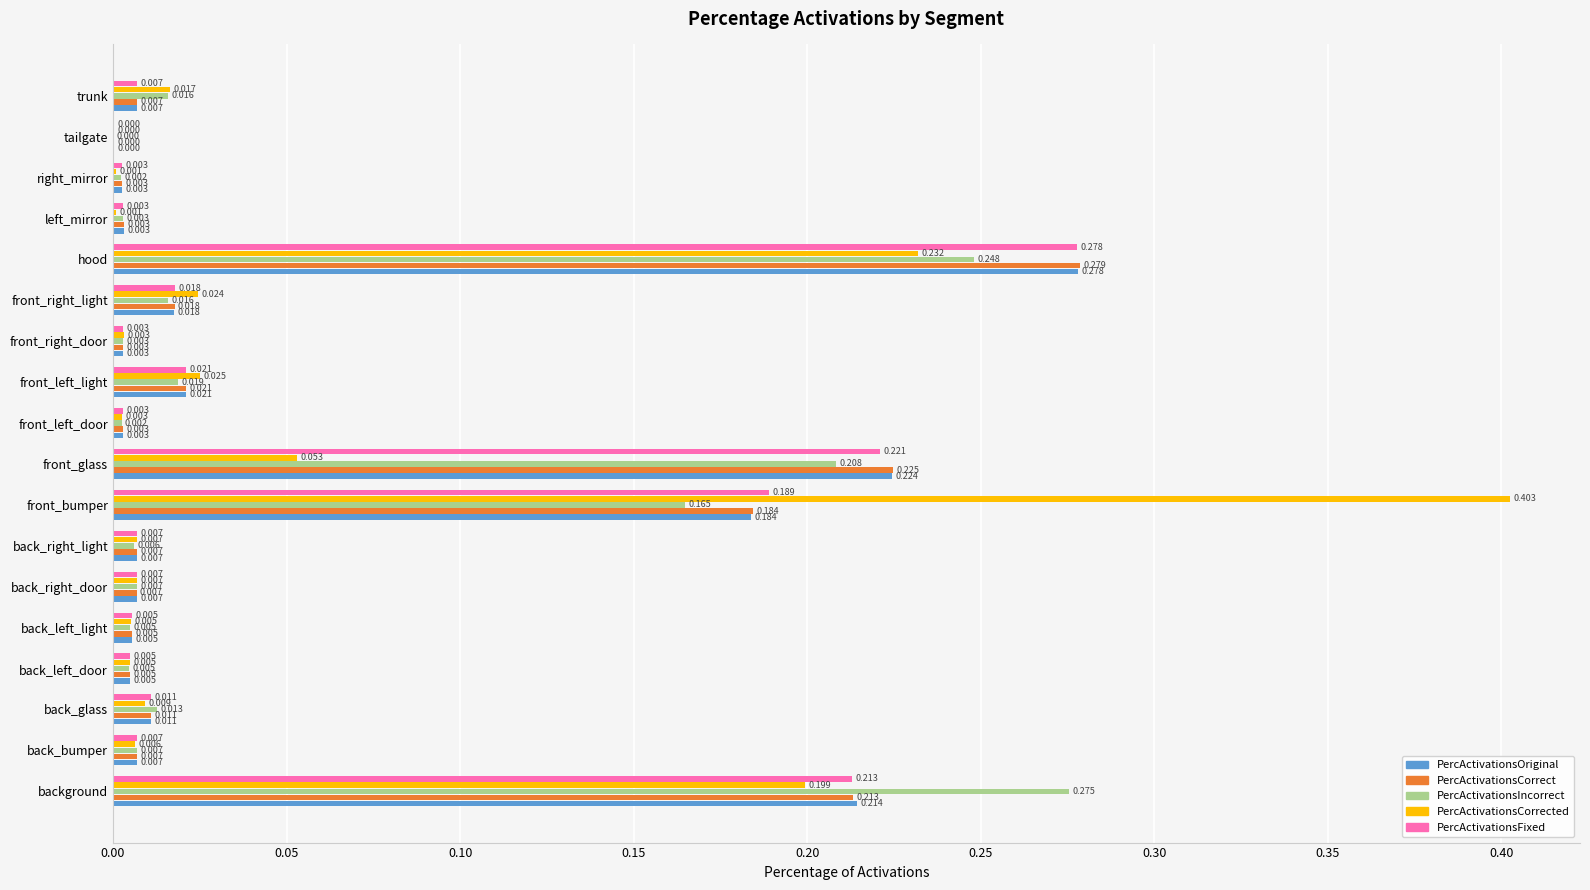

At which label does PercActivationsCorrect reach its peak?

hood